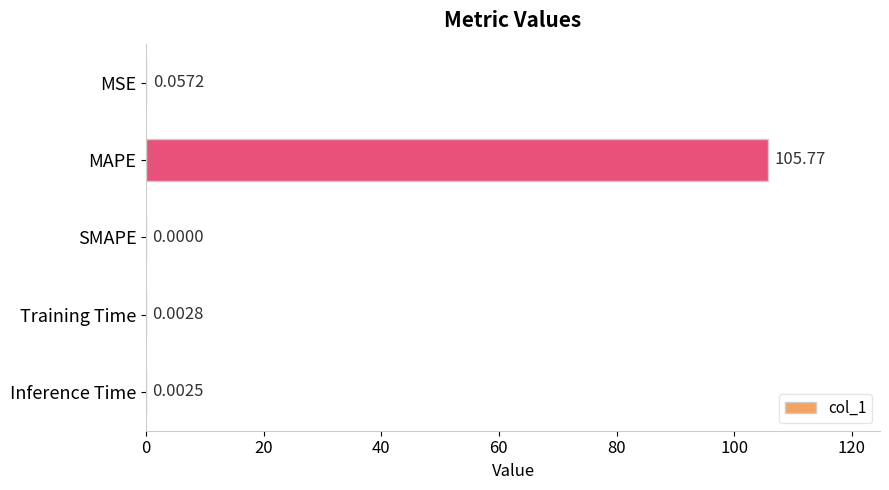

Which has a higher value, Inference Time or MAPE?

MAPE